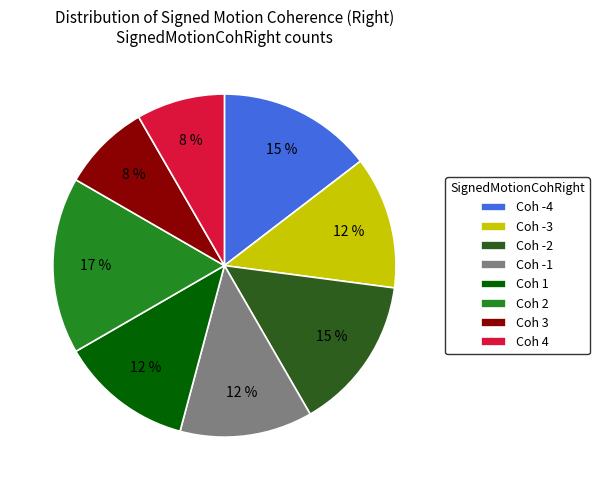

Is there any slice that represents more than half of the pie?

No